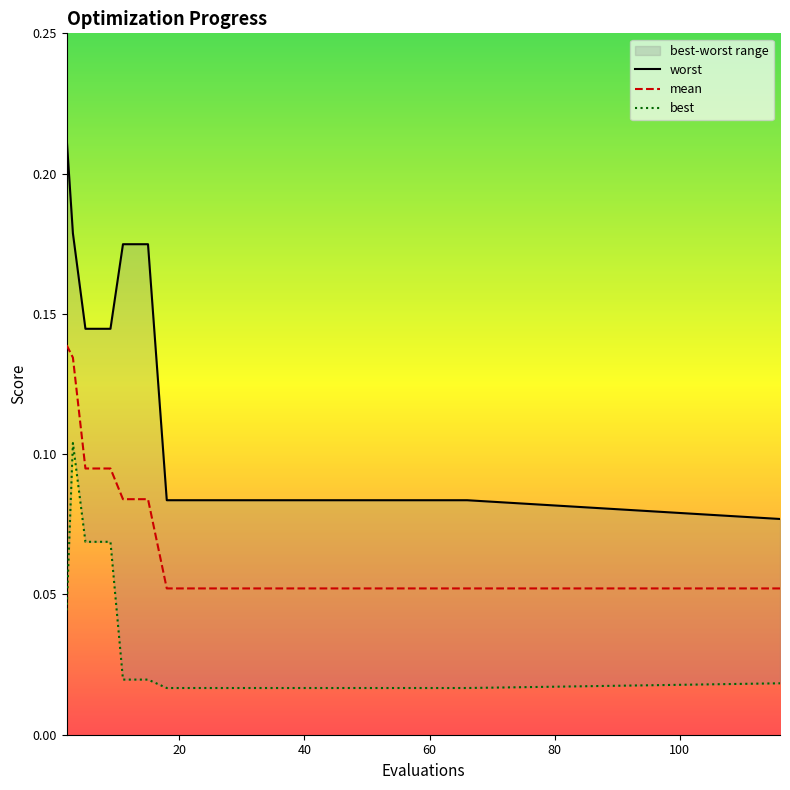

Read the mean value at 30.

0.1